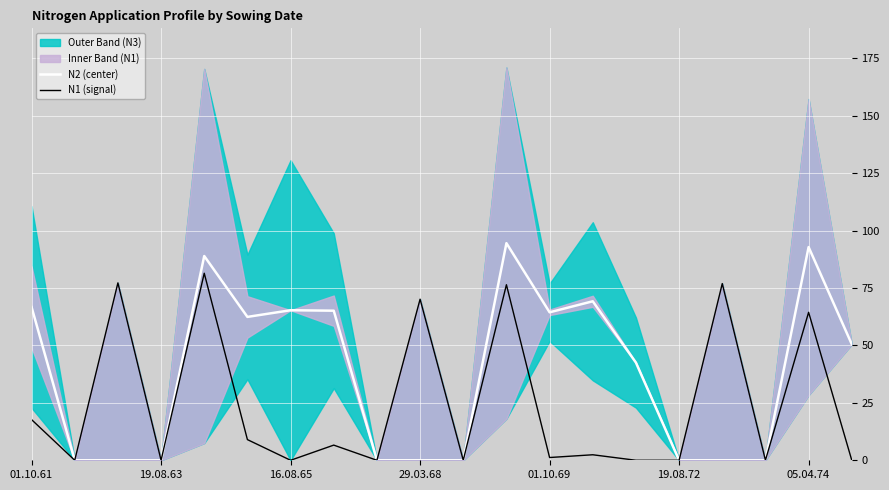

Rank the series at 19 from highest to lowest value.

N2 (center), N1 (signal)